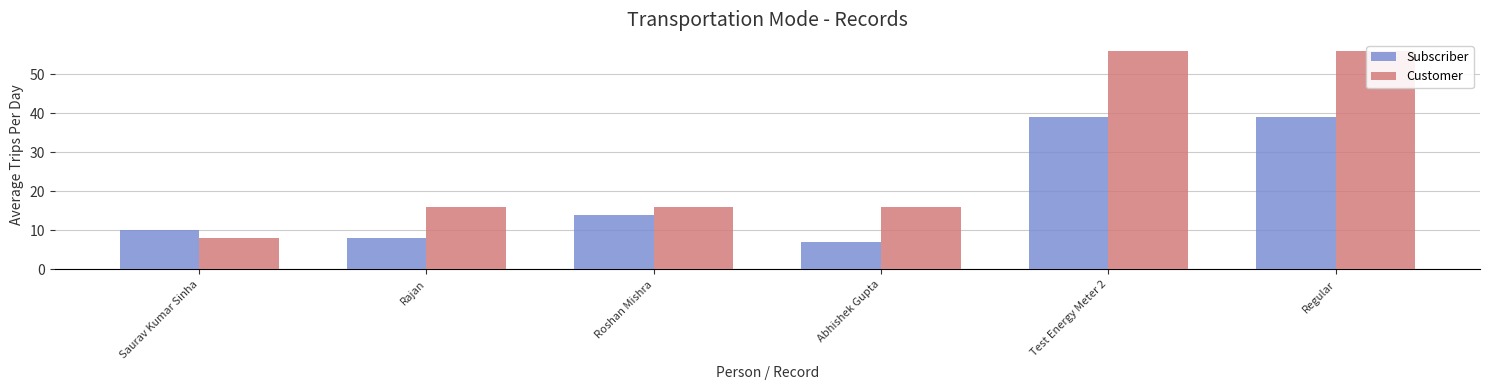

How many values in the Subscriber series are below 14?

3